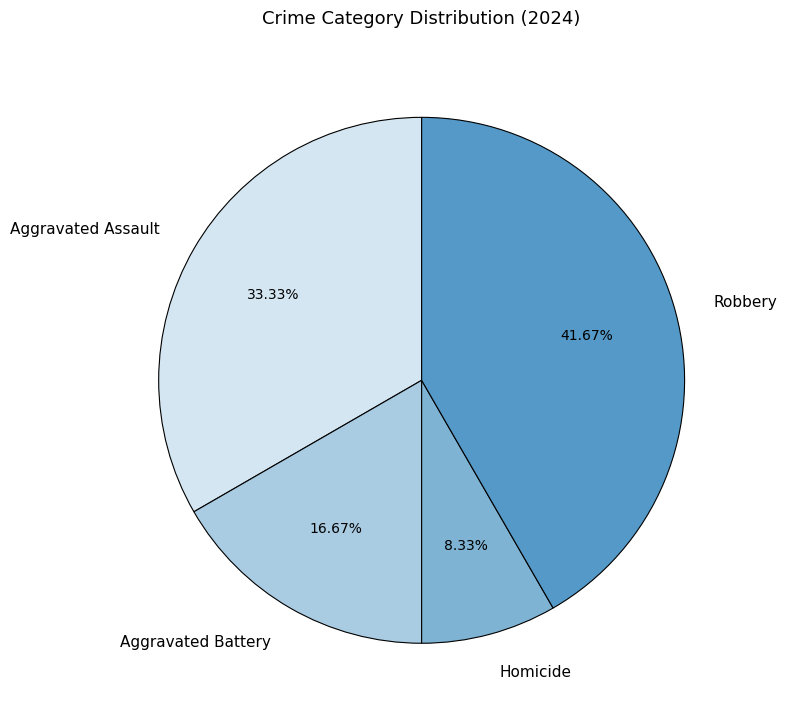

Is there a majority slice in this chart?

No